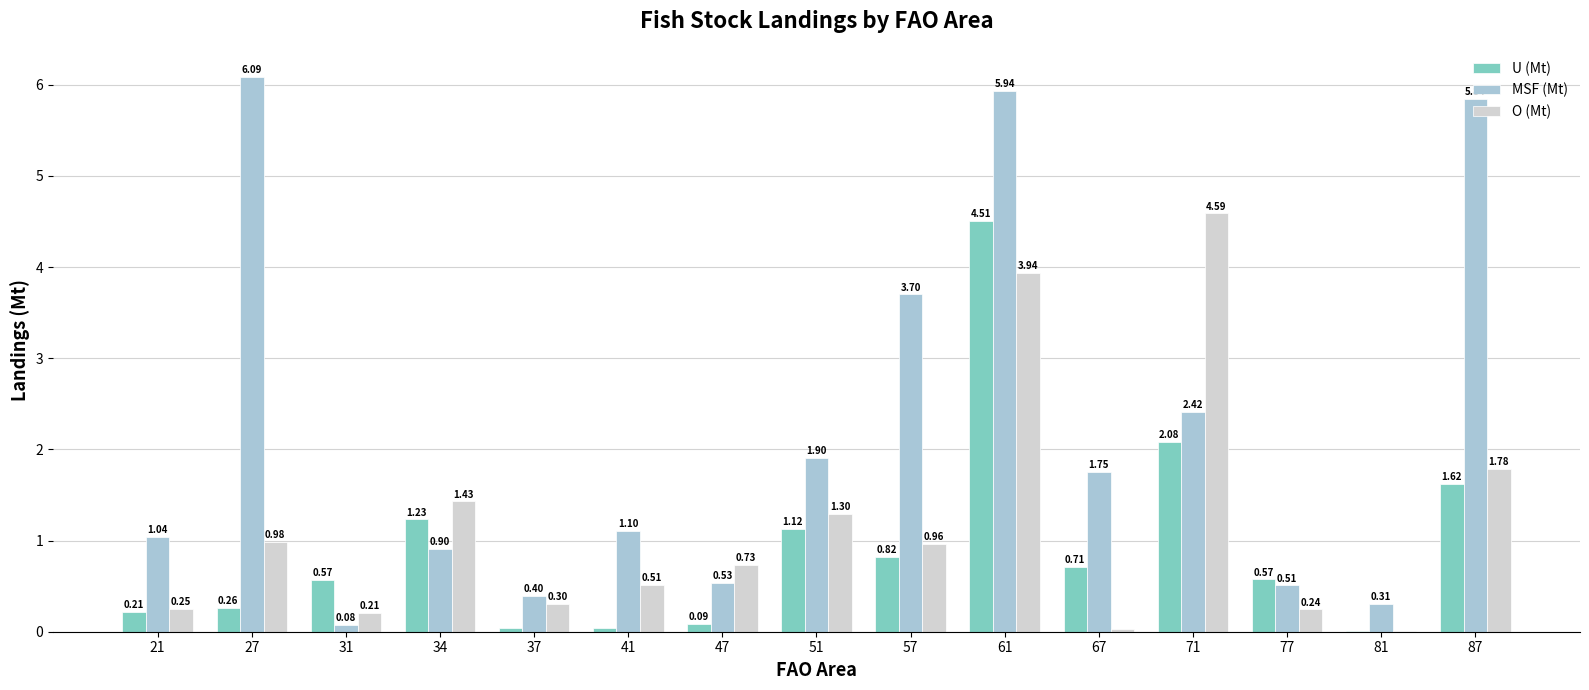

What is the difference between the MSF (Mt) values at 67 and 31?

1.7